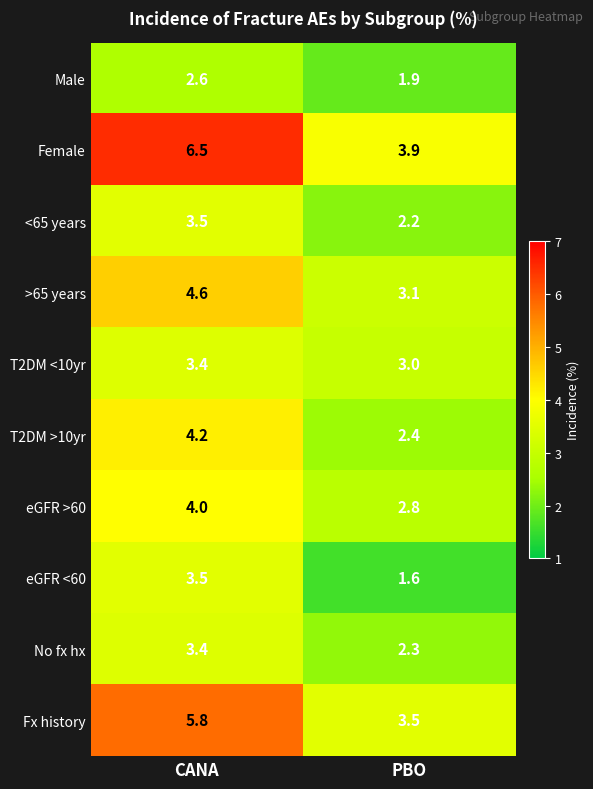

What is the difference between the highest and lowest values at CANA?

3.9